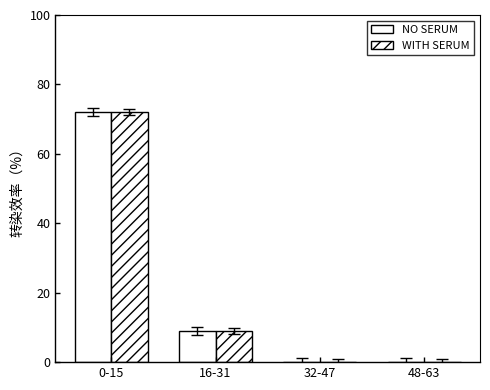

What position from the left is 16-31?

2